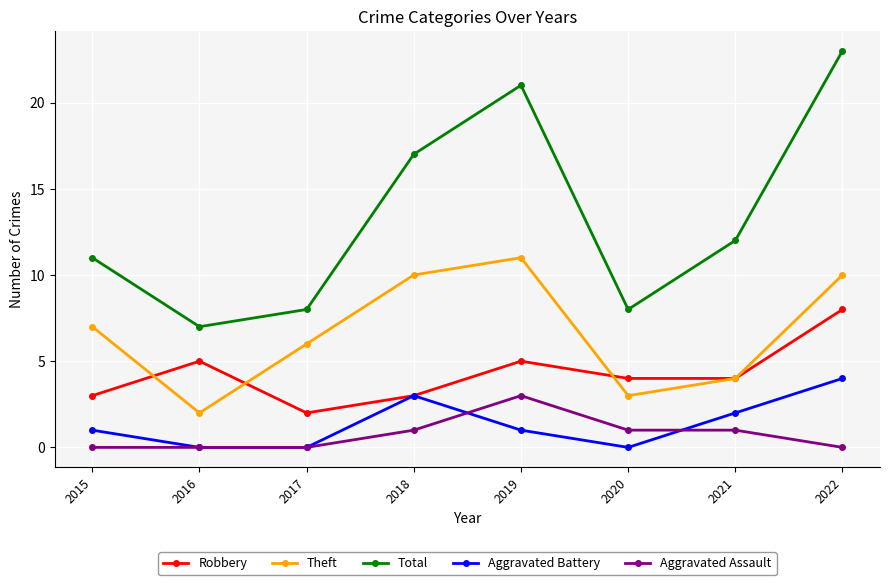

The value of Total at 2020 is 8. True or false?

True